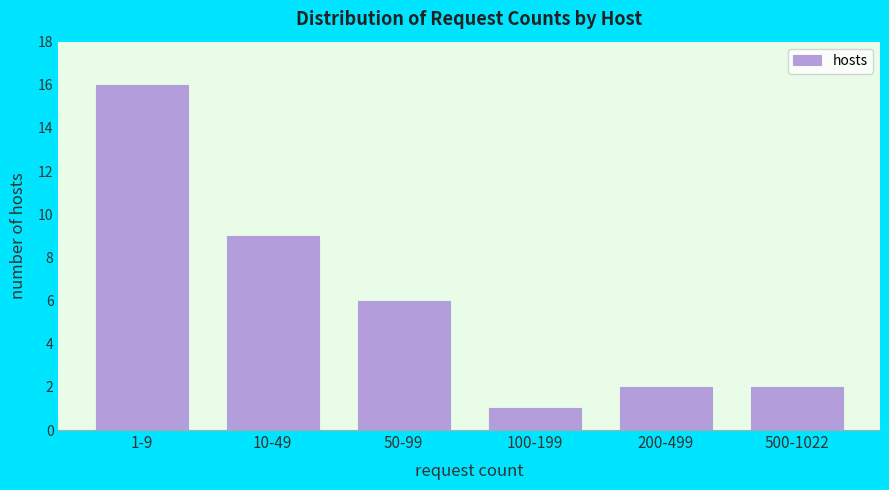

Reading left to right, what are all the values shown in this chart?

16	9	6	1	2	2